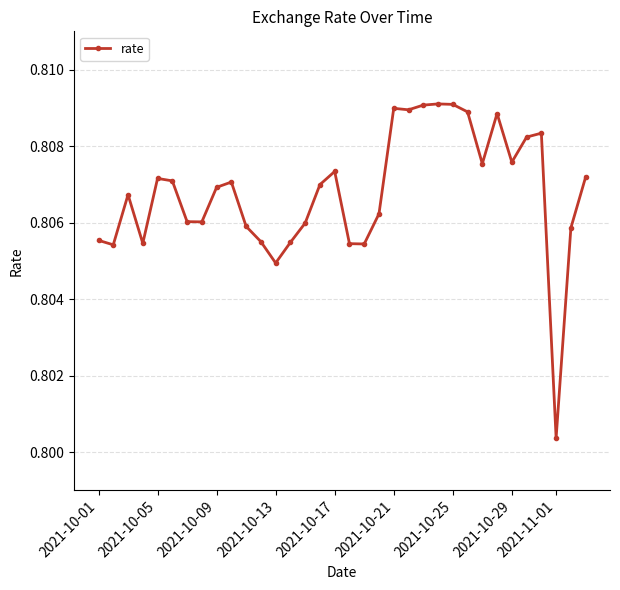

How many values are between 0 and 1?

34